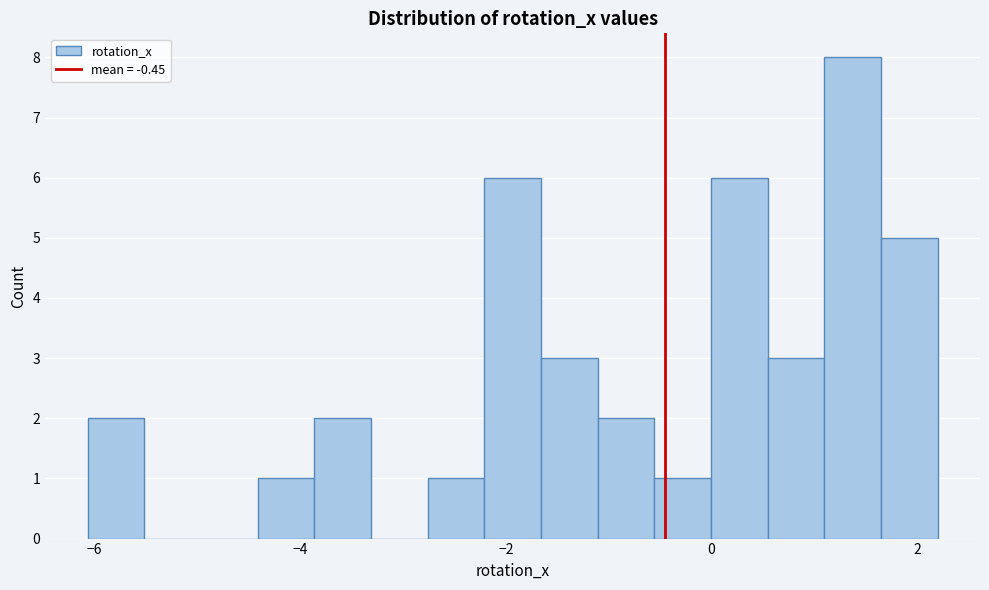

Around what value on the x-axis is the tallest bar? Give the approximate position of its centre, as read against the axis.

1.4